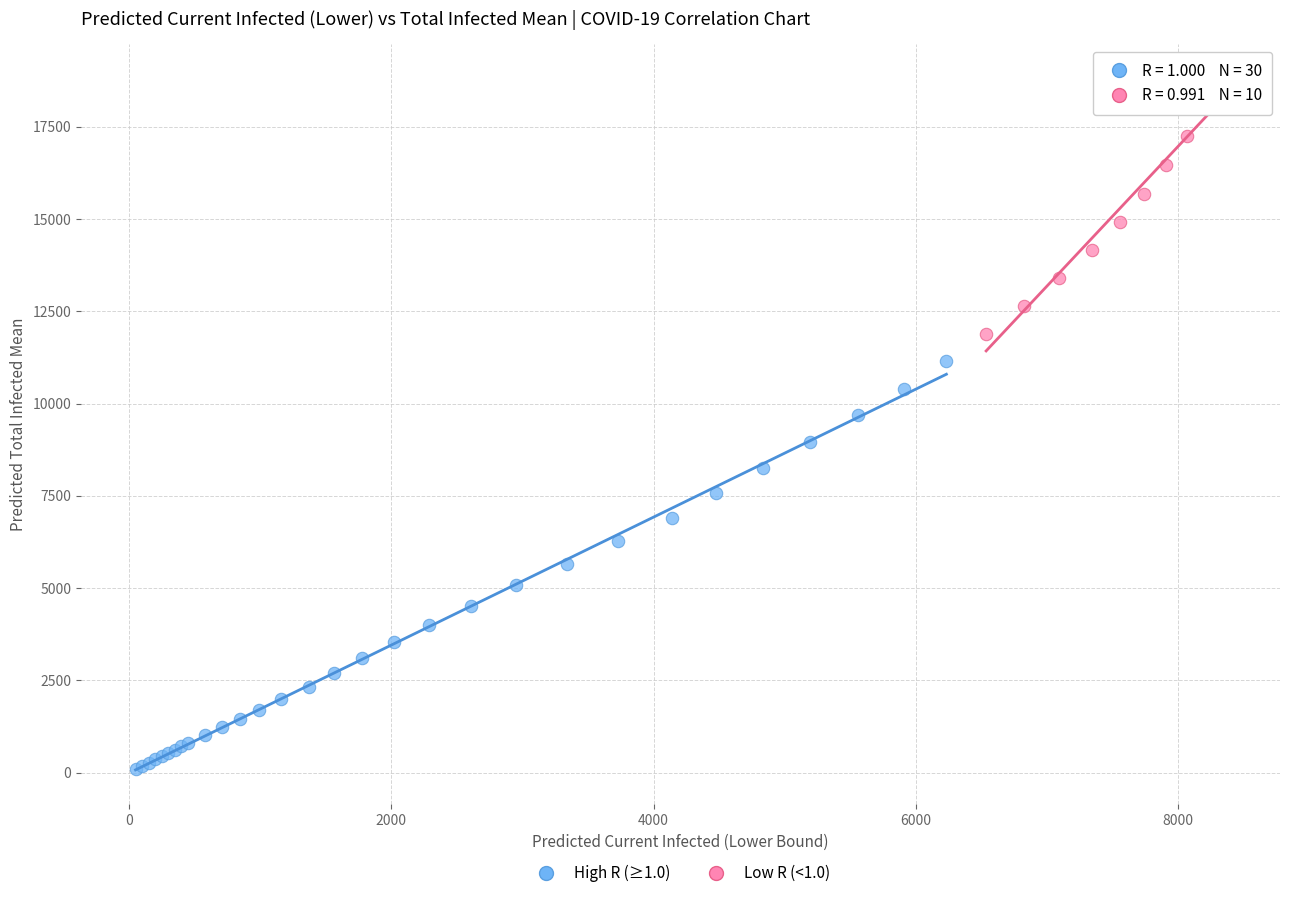

Which series reaches the minimum Y coordinate?

High R (≥1.0)